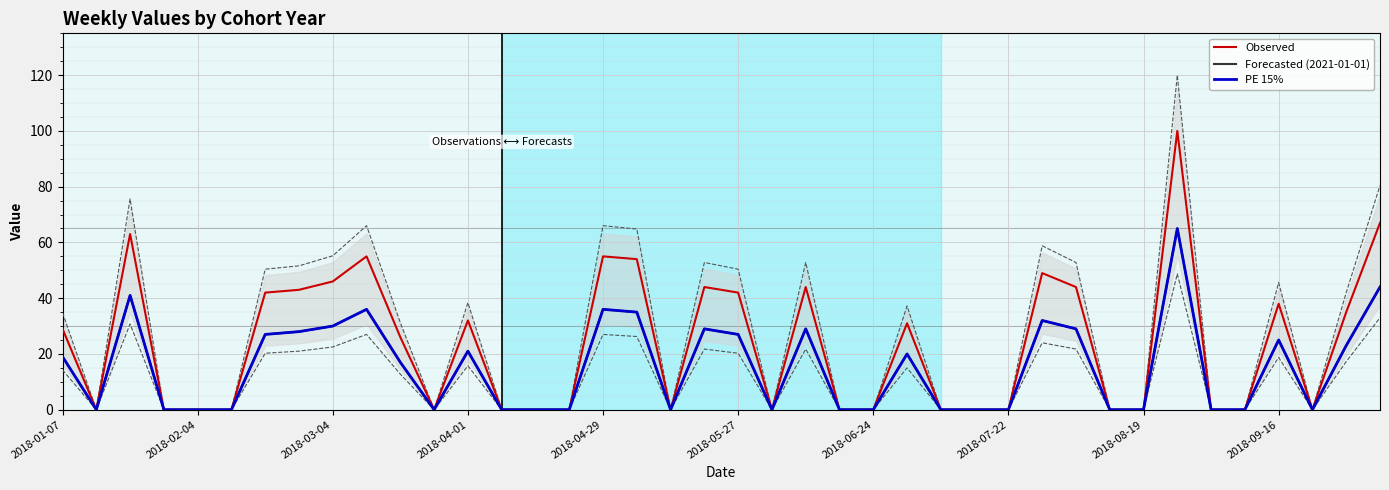

What position from the right is 33?

7